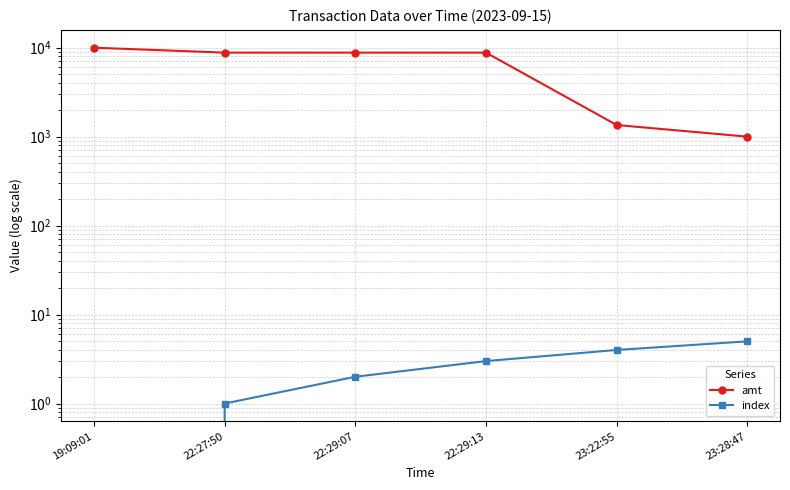

At which category does the chart reach its minimum across all series?

19:09:01